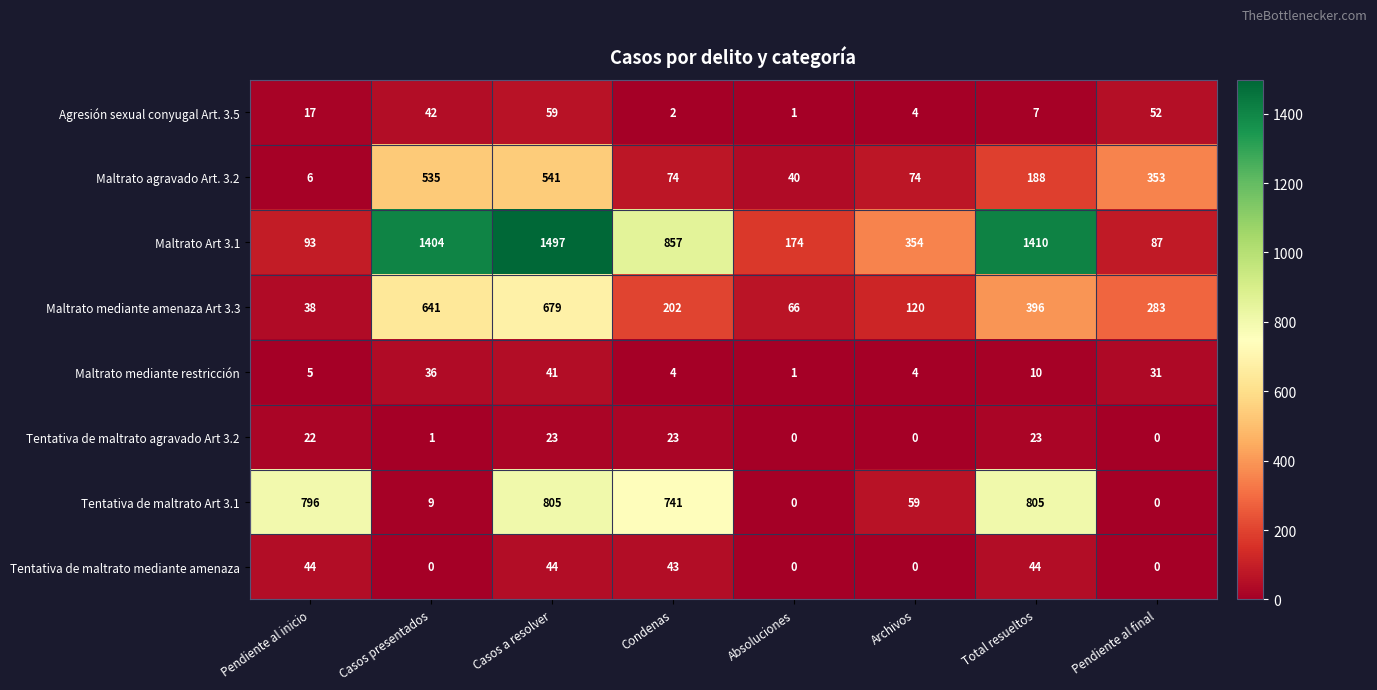

What is the minimum value for Maltrato agravado Art. 3.2?

6